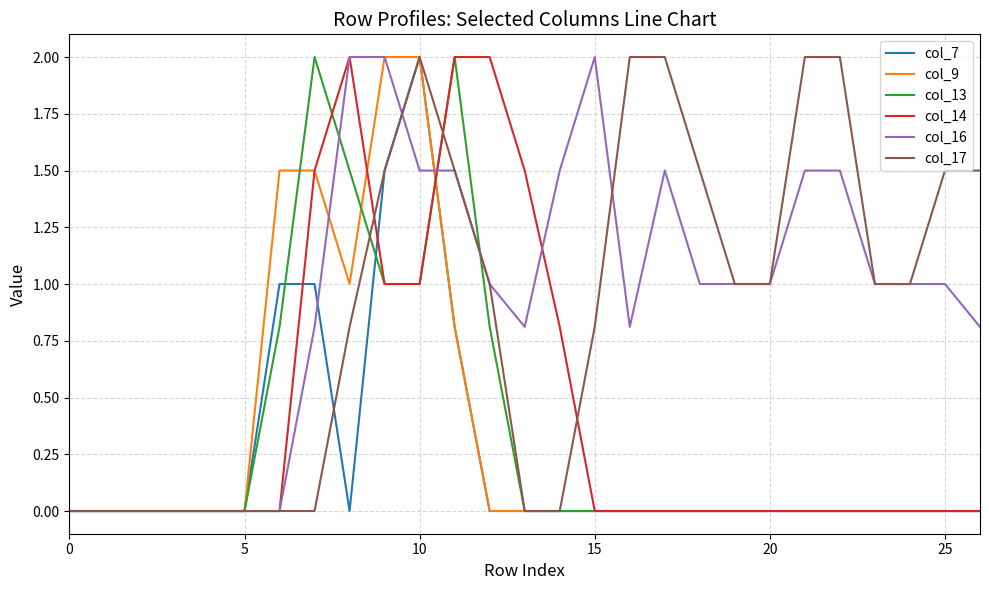

At which category is the sum across all series the highest?

10